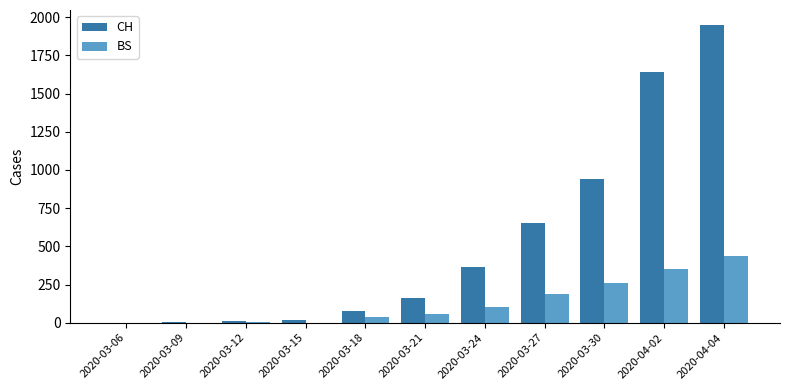

Which label corresponds to the largest value in the chart?

2020-04-04